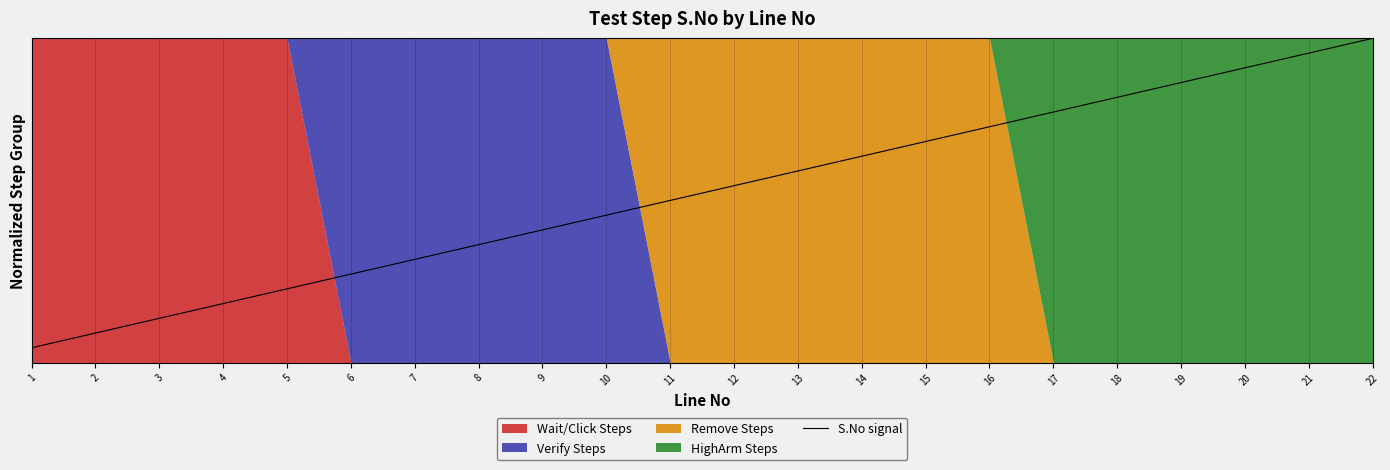

Rank the categories by value from highest to lowest.

22, 21, 20, 19, 18, 17, 16, 15, 14, 13, 12, 11, 10, 9, 8, 7, 6, 5, 4, 3, 2, 1